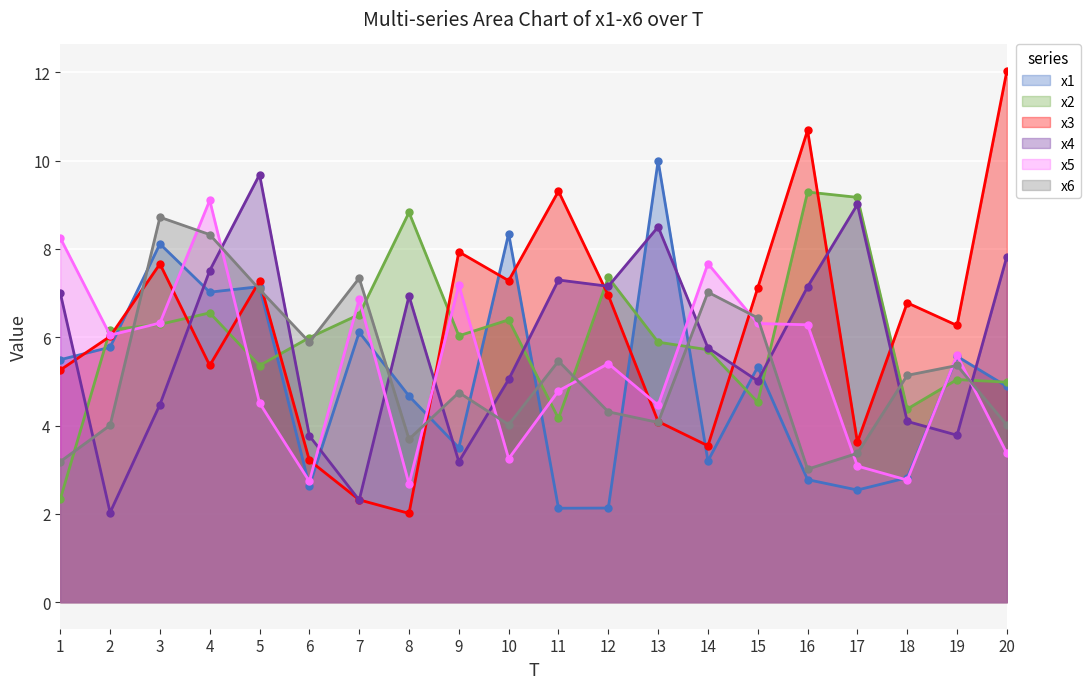

Which series has the largest total across all categories?

x3